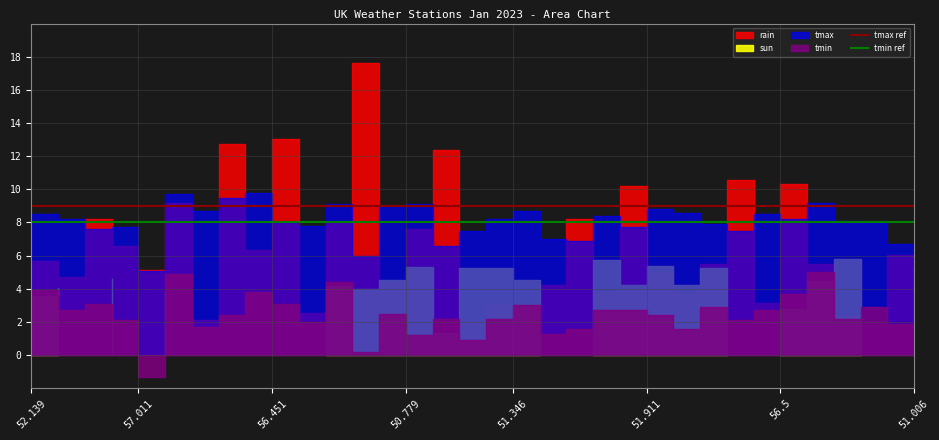

What is the value of the tmax ref point at the 1st from the left?

9